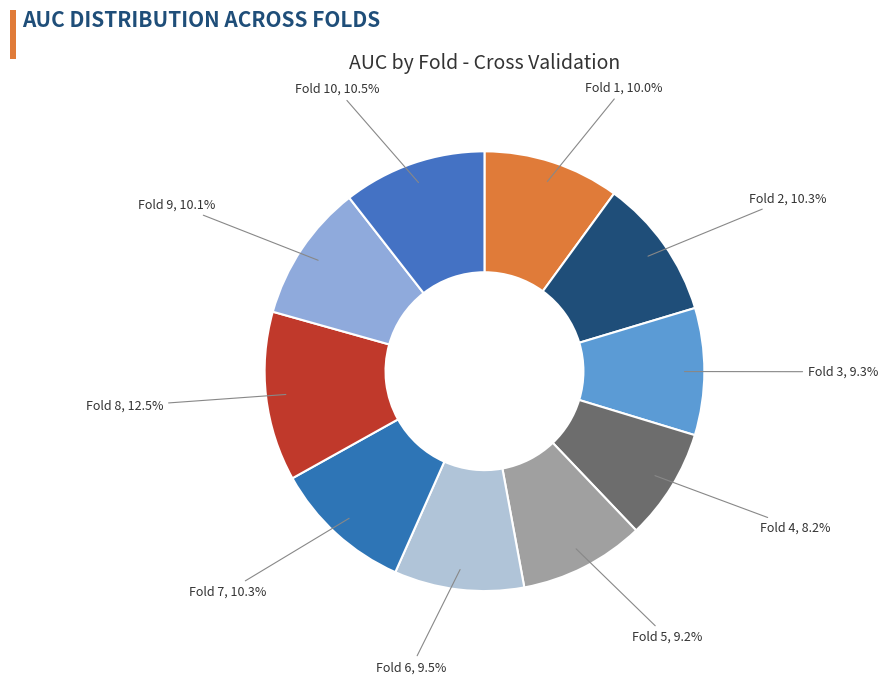

How many slices are in this pie chart?

10